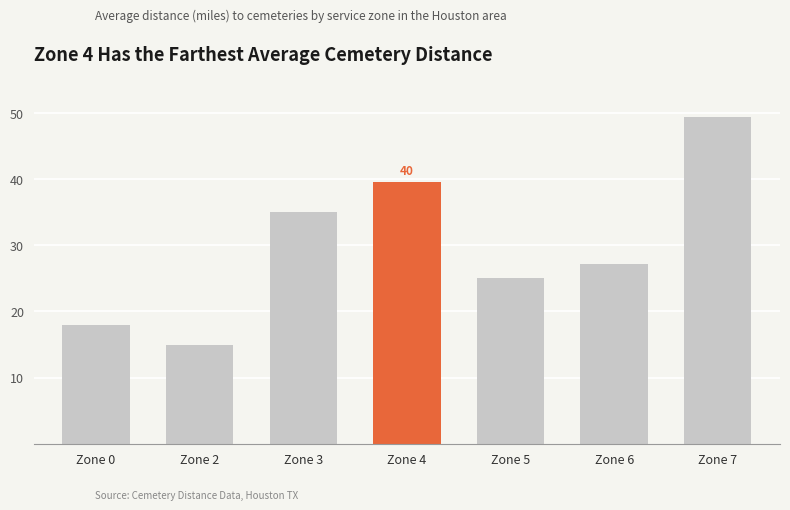

What is the difference between the values at Zone 2 and Zone 4?

24.5